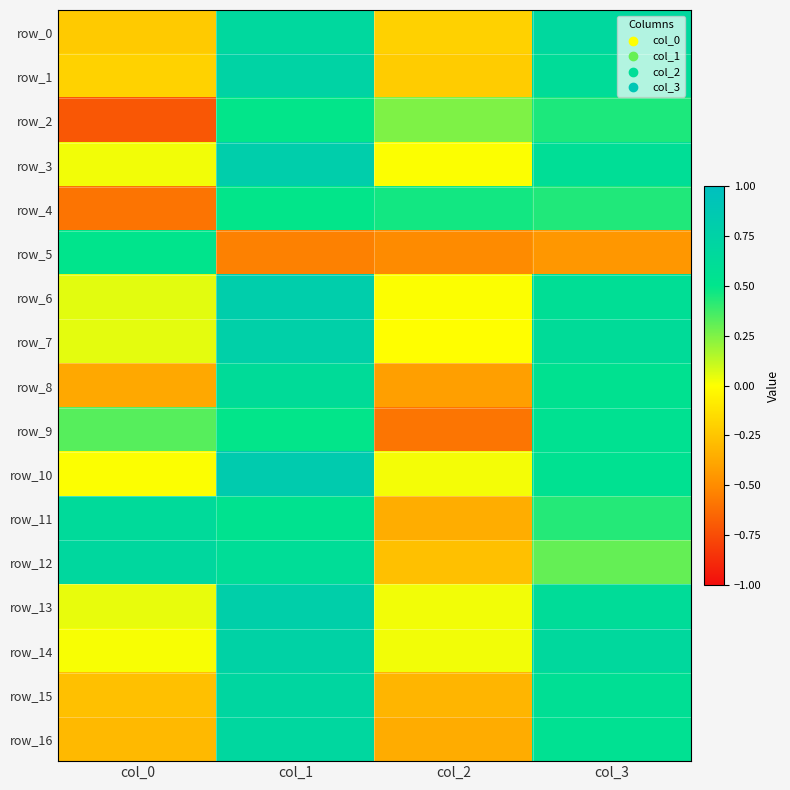

Reading left to right, list all the values displayed in this chart.

row_0: col_0=-0.2	col_1=0.7	col_2=-0.2	col_3=0.7
row_1: col_0=-0.2	col_1=0.7	col_2=-0.2	col_3=0.6
row_2: col_0=-0.7	col_1=0.5	col_2=0.3	col_3=0.4
row_3: col_0=0.0	col_1=0.8	col_2=0.0	col_3=0.6
row_4: col_0=-0.6	col_1=0.5	col_2=0.5	col_3=0.4
row_5: col_0=0.5	col_1=-0.5	col_2=-0.5	col_3=-0.4
row_6: col_0=0.1	col_1=0.8	col_2=0.0	col_3=0.6
row_7: col_0=0.1	col_1=0.8	col_2=-0.0	col_3=0.6
row_8: col_0=-0.4	col_1=0.6	col_2=-0.4	col_3=0.5
row_9: col_0=0.3	col_1=0.5	col_2=-0.6	col_3=0.5
row_10: col_0=0.0	col_1=0.8	col_2=0.0	col_3=0.5
row_11: col_0=0.6	col_1=0.5	col_2=-0.4	col_3=0.4
row_12: col_0=0.7	col_1=0.6	col_2=-0.3	col_3=0.3
row_13: col_0=0.0	col_1=0.8	col_2=0.0	col_3=0.6
row_14: col_0=0.0	col_1=0.7	col_2=0.0	col_3=0.7
row_15: col_0=-0.3	col_1=0.7	col_2=-0.3	col_3=0.6
row_16: col_0=-0.3	col_1=0.7	col_2=-0.4	col_3=0.6